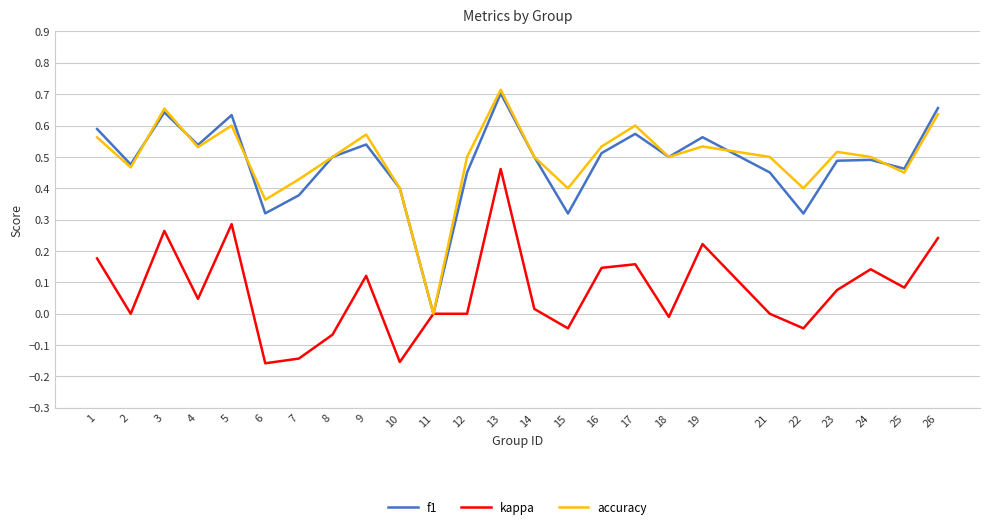

What is the sum of all f1 values?

12.0